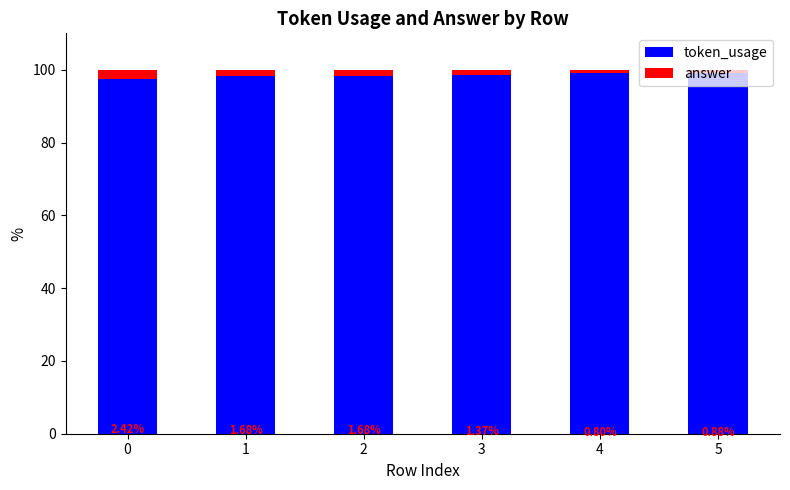

Is it true that token_usage equals 99.2 at 4?

True